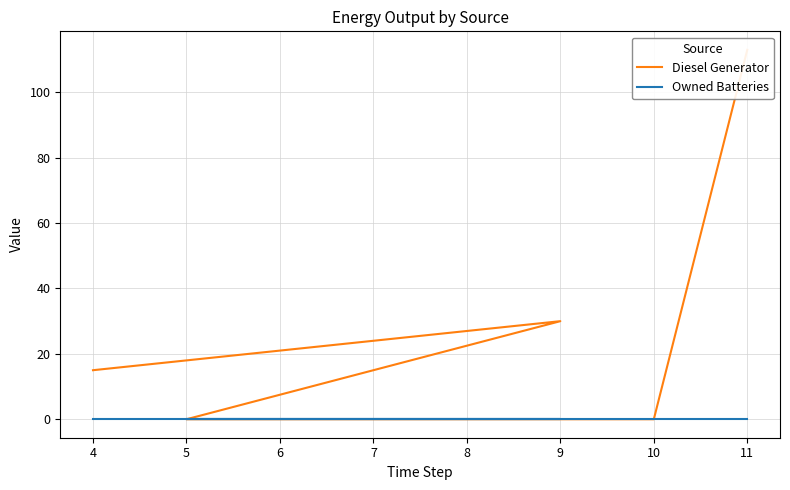

True or false: Diesel Generator has a value of 53.9 at 9.

False